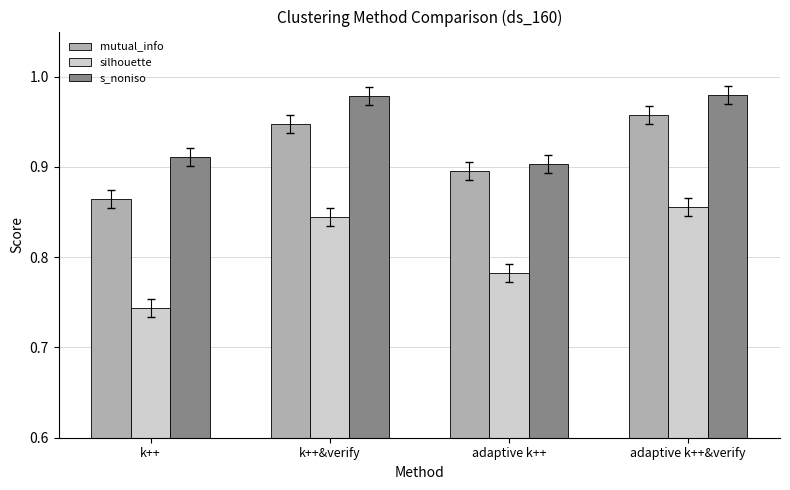

What is the difference between the maximum and minimum values in the mutual_info series?

0.1